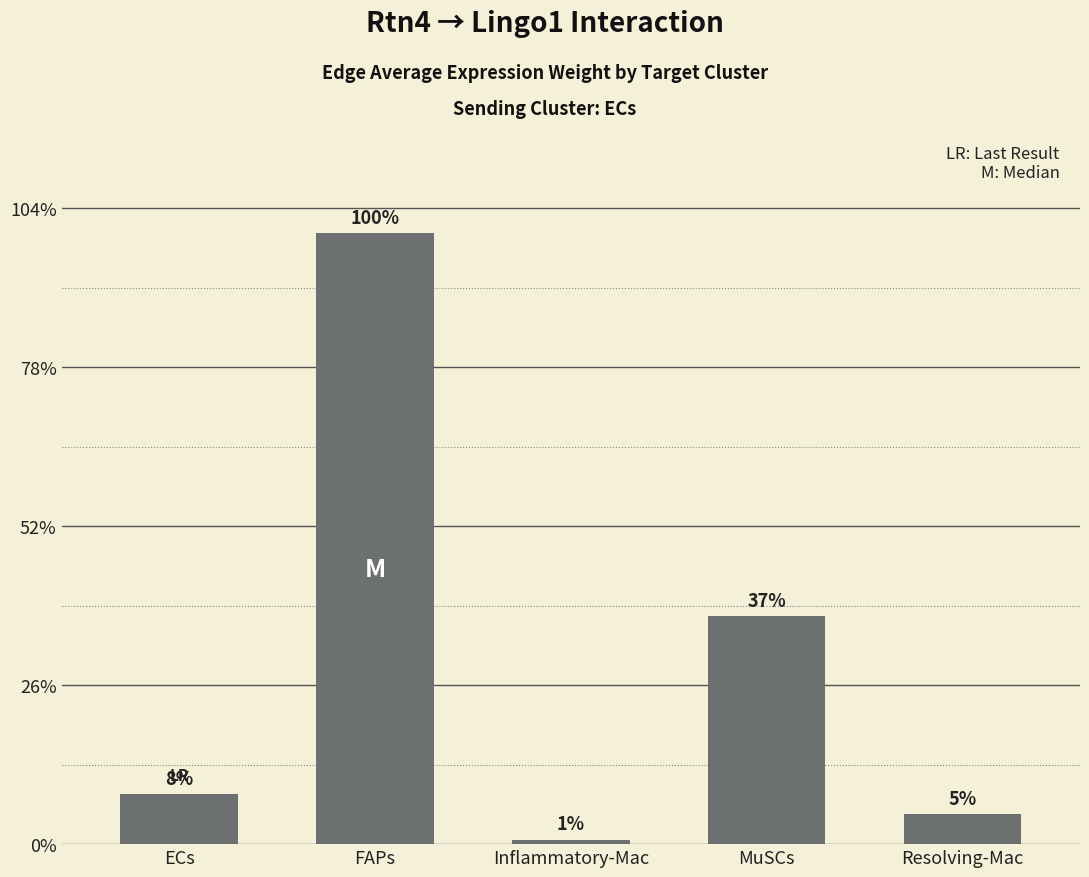

Are the bars horizontal?

No